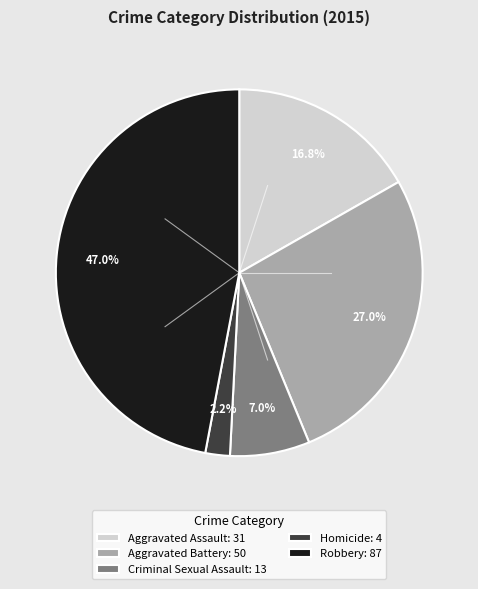

What is the smallest slice in the pie chart?

Homicide